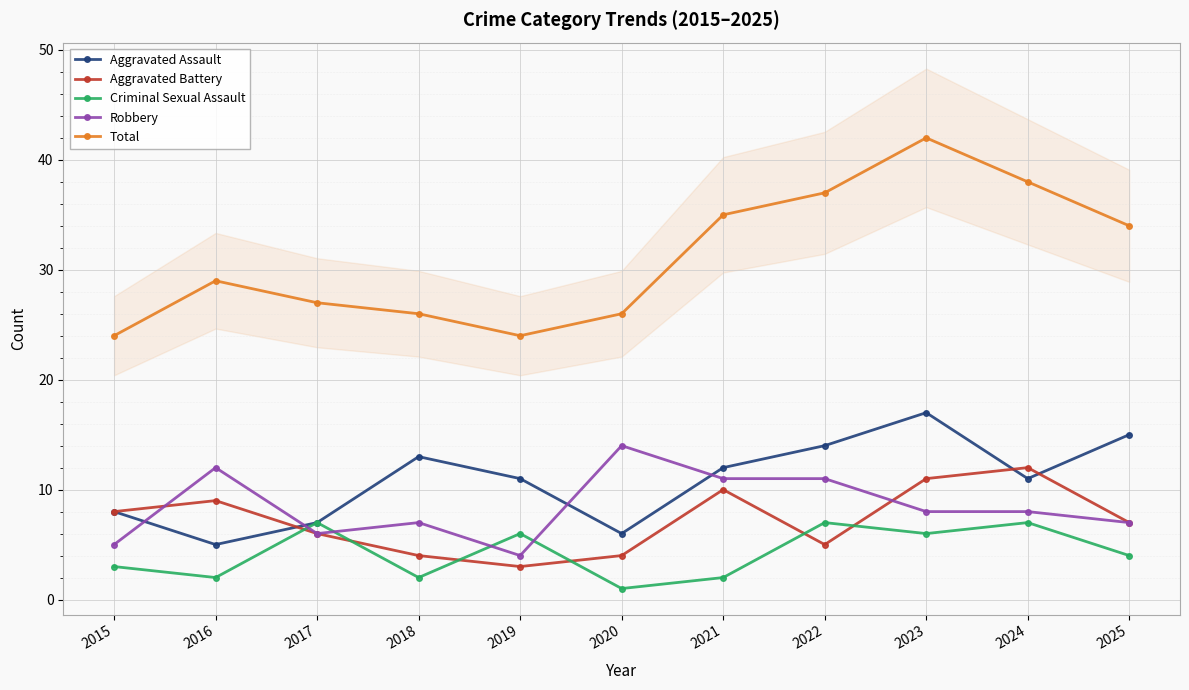

At which category does Aggravated Battery reach its first local valley?

2019